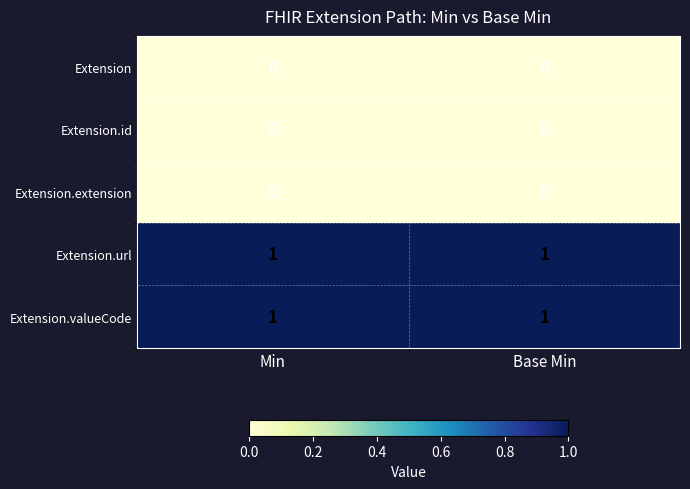

Reading right to left, transcribe all the data shown in this chart.

Extension: Base Min=0	Min=0
Extension.id: Base Min=0	Min=0
Extension.extension: Base Min=0	Min=0
Extension.url: Base Min=1	Min=1
Extension.valueCode: Base Min=1	Min=1